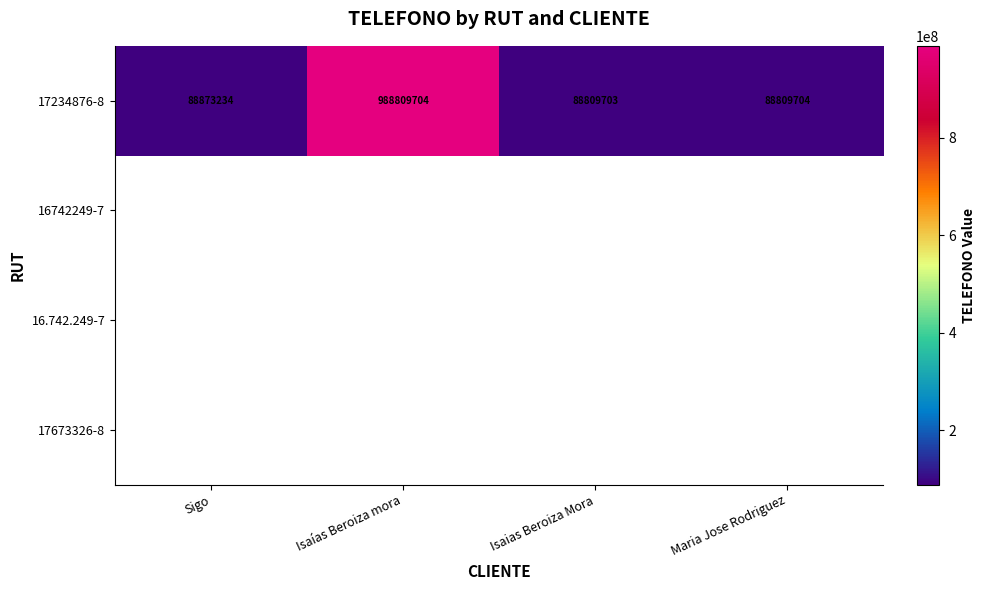

What is the minimum value for 17234876-8?

88809703